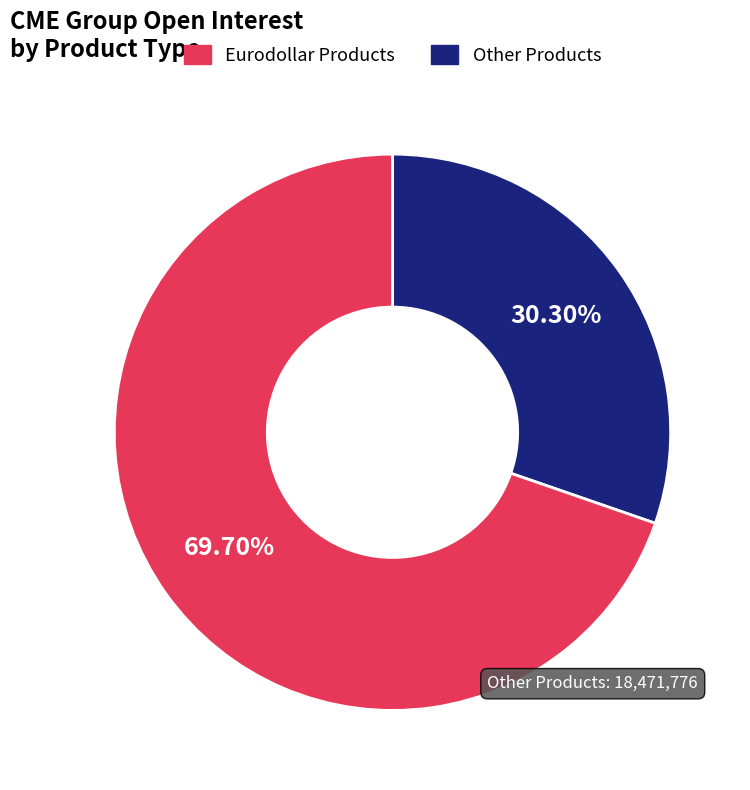

Is there any slice that represents more than half of the pie?

Yes